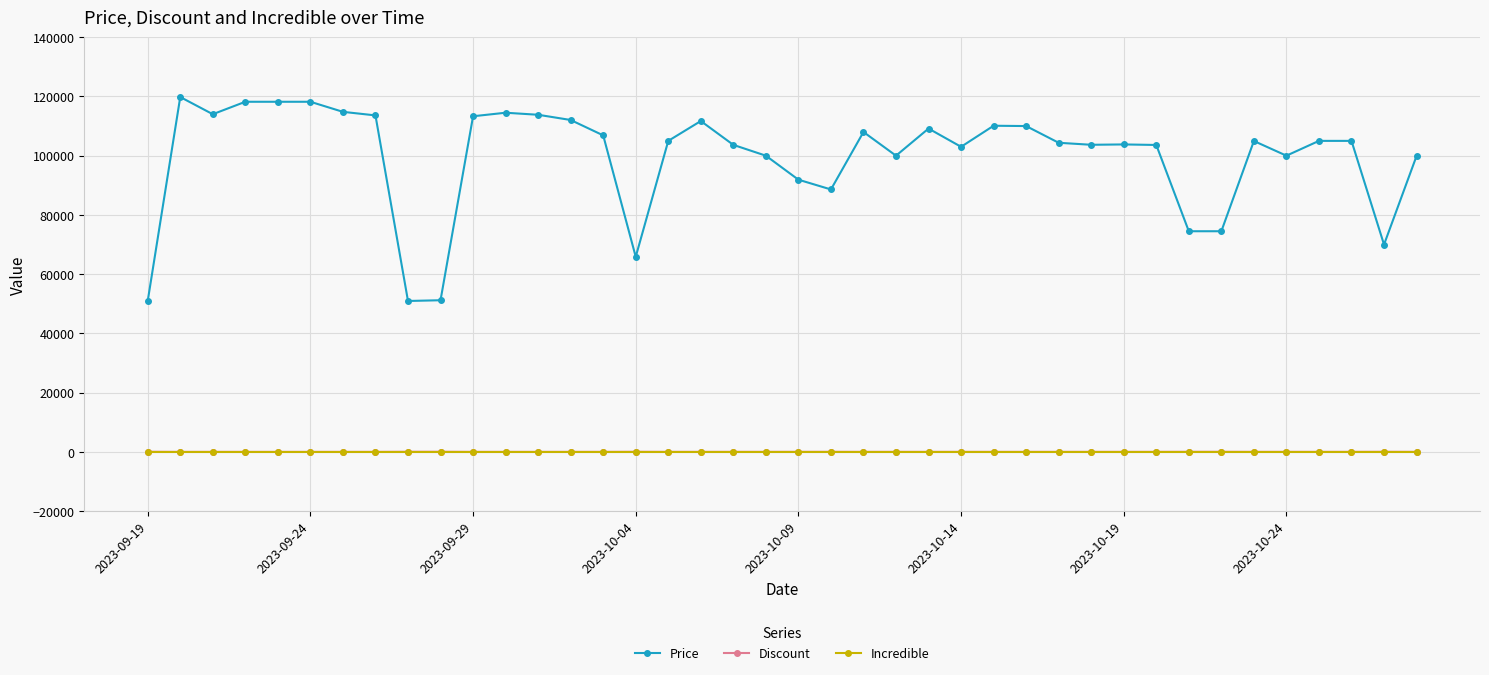

What is the maximum value shown in the chart?

119800